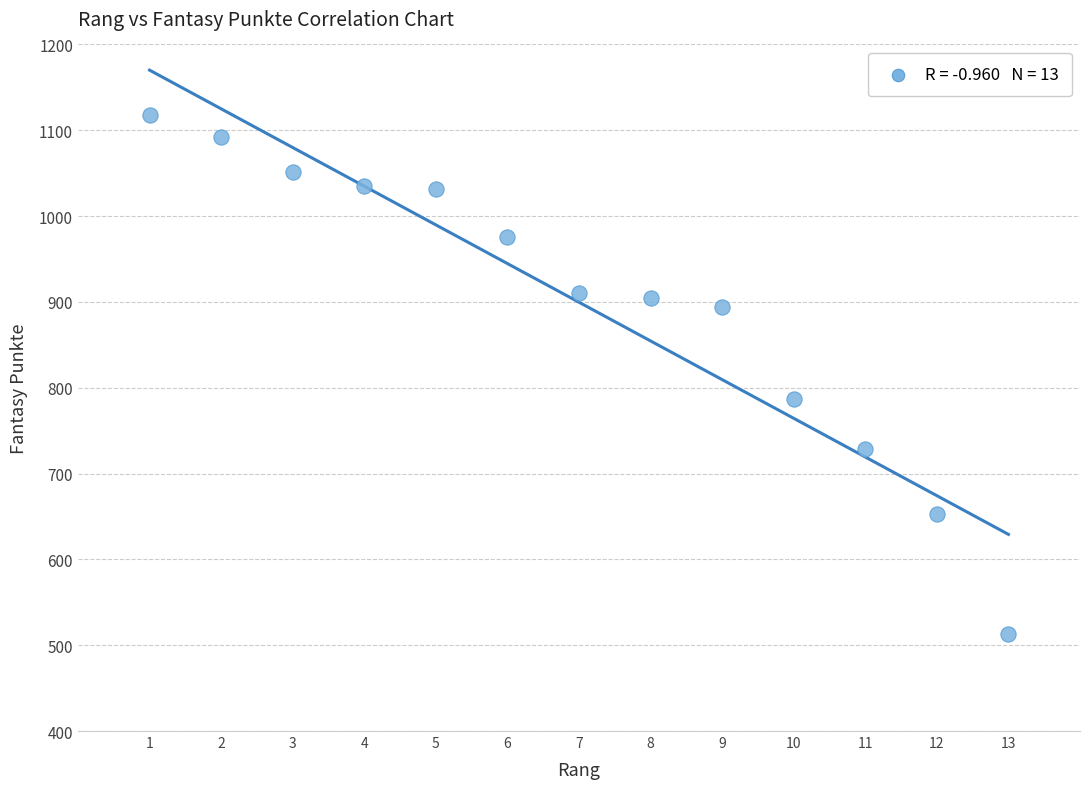

What Y value in the scatter plot is closest to 815?

787